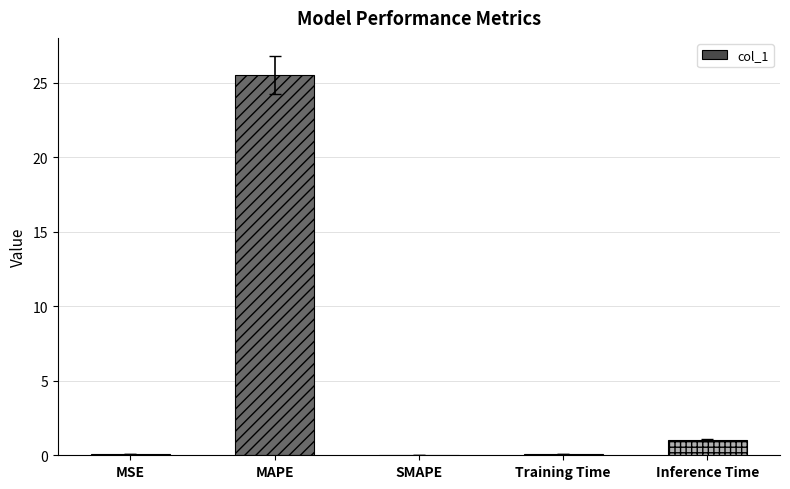

Reading left to right, what are all the values shown in this chart?

MSE=0.1	MAPE=25.5	SMAPE=0.0	Training Time=0.1	Inference Time=1.0